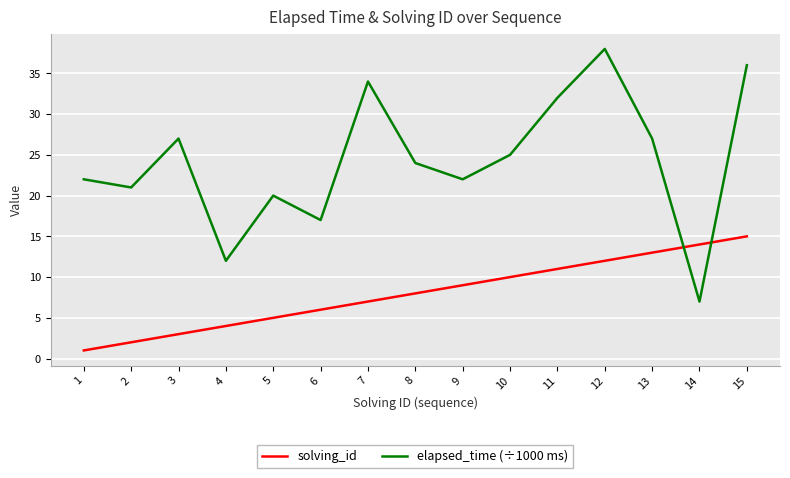

True or false: solving_id has more than 1 points higher than both neighbors.

False